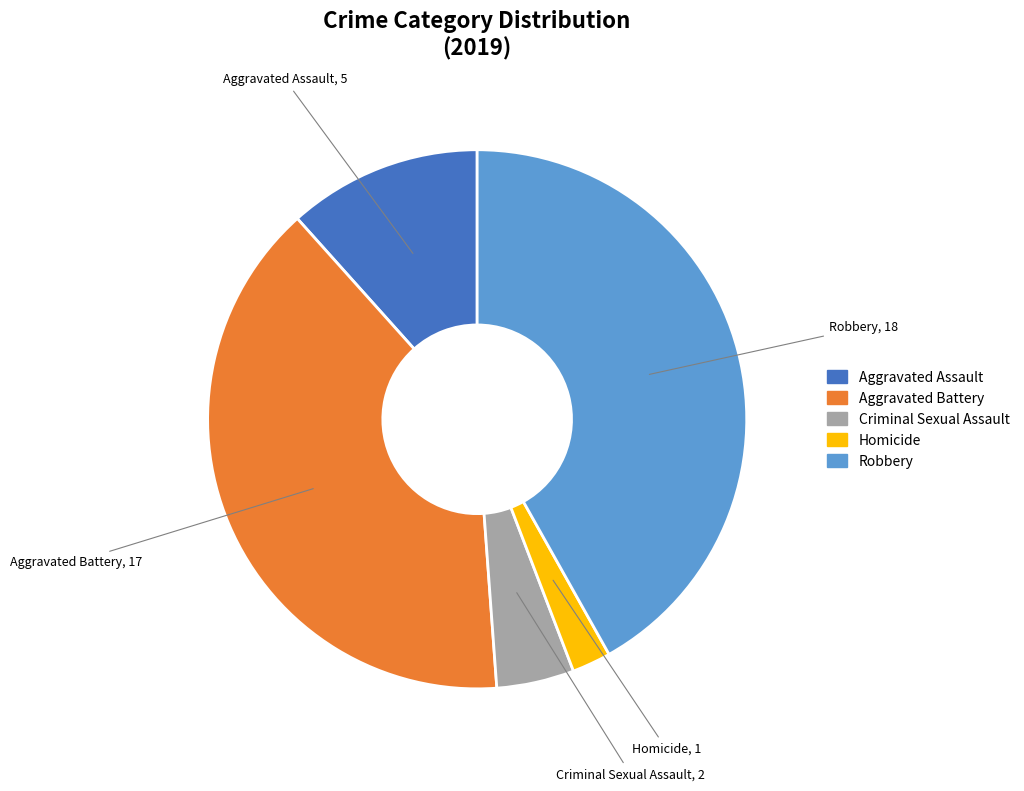

Is Criminal Sexual Assault the majority of the pie?

No